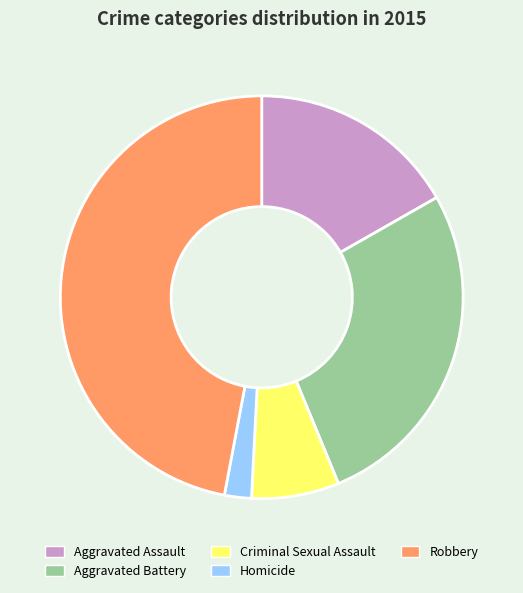

Does Robbery represent more than half of the total?

No